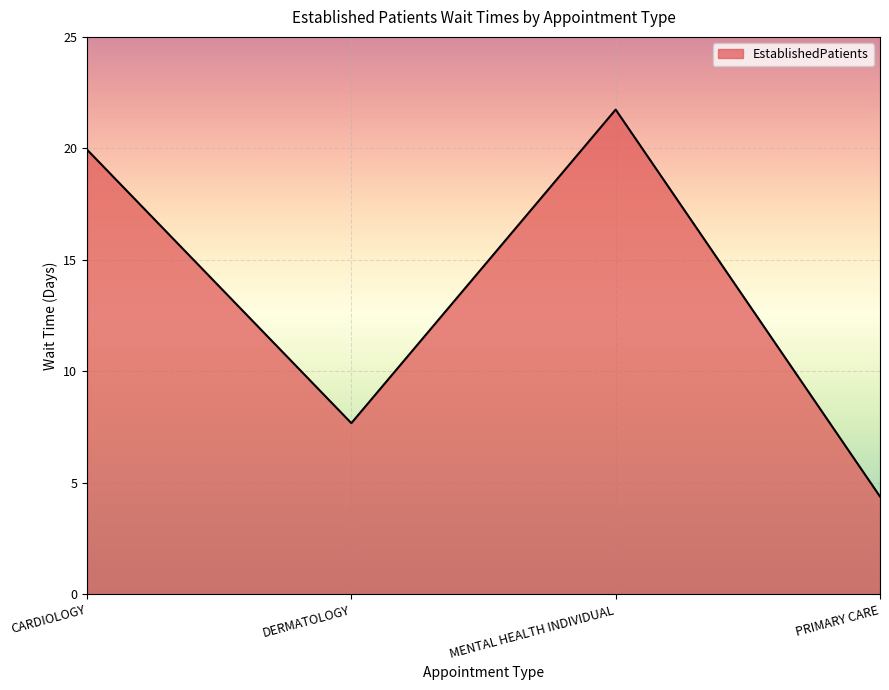

Read the value at MENTAL HEALTH INDIVIDUAL.

21.8